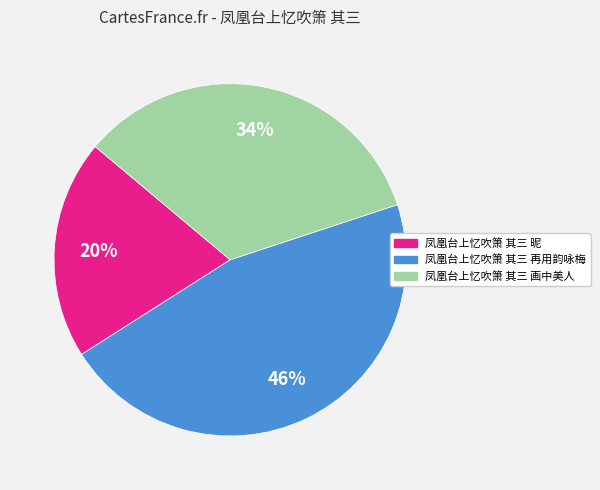

To the nearest percent, what is the difference between the 凤凰台上忆吹箫 其三 再用韵咏梅 and 凤凰台上忆吹箫 其三 画中美人 slice percentages?

12%